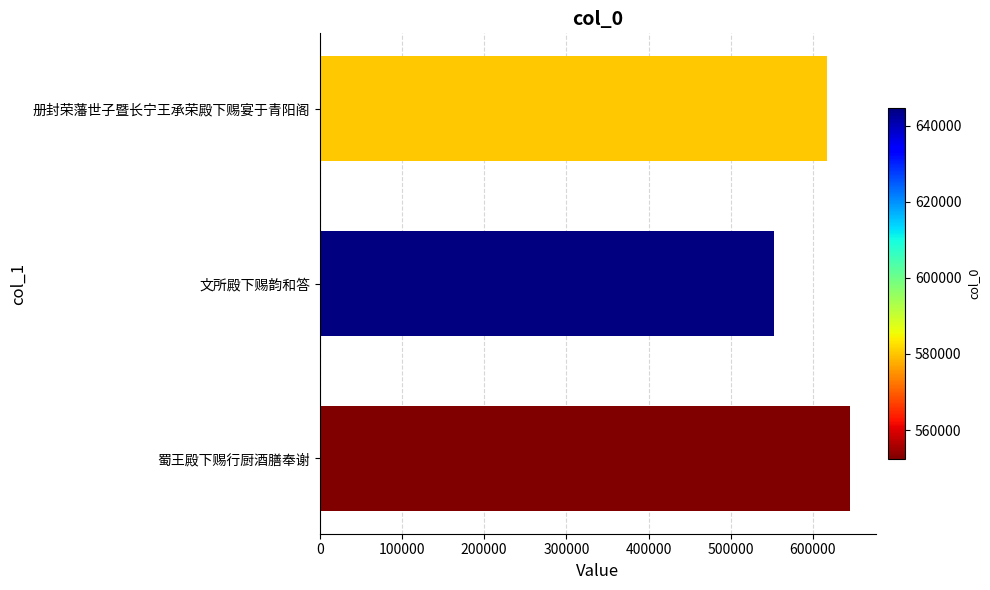

True or false: the data shows 616679 at 册封荣藩世子暨长宁王承荣殿下赐宴于青阳阁.

True